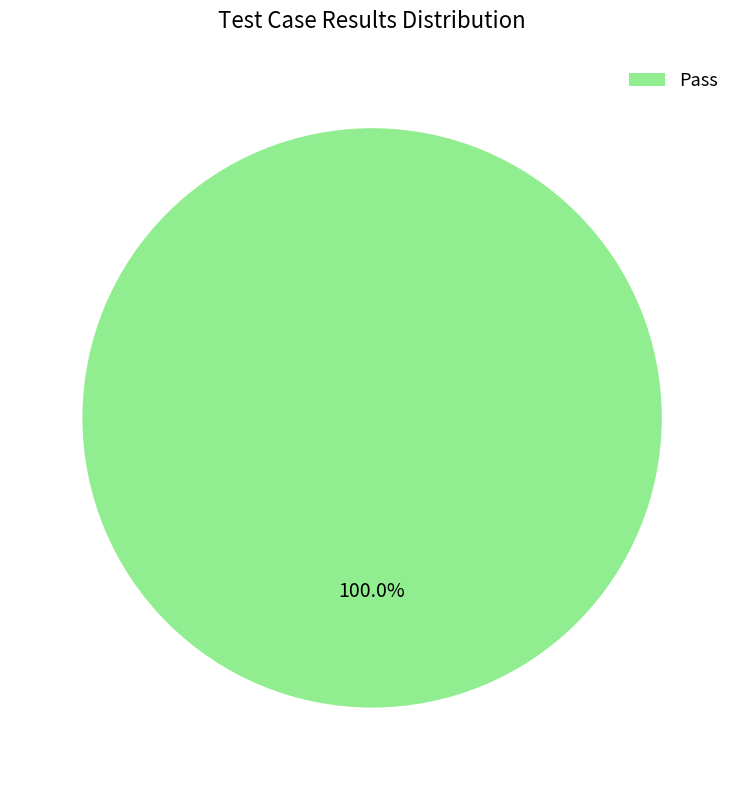

Does any single category account for the majority?

Yes